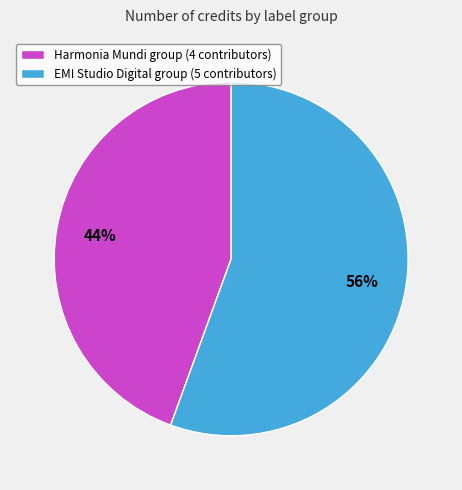

Which category has the smallest portion of the pie?

Harmonia Mundi group (4 contributors)